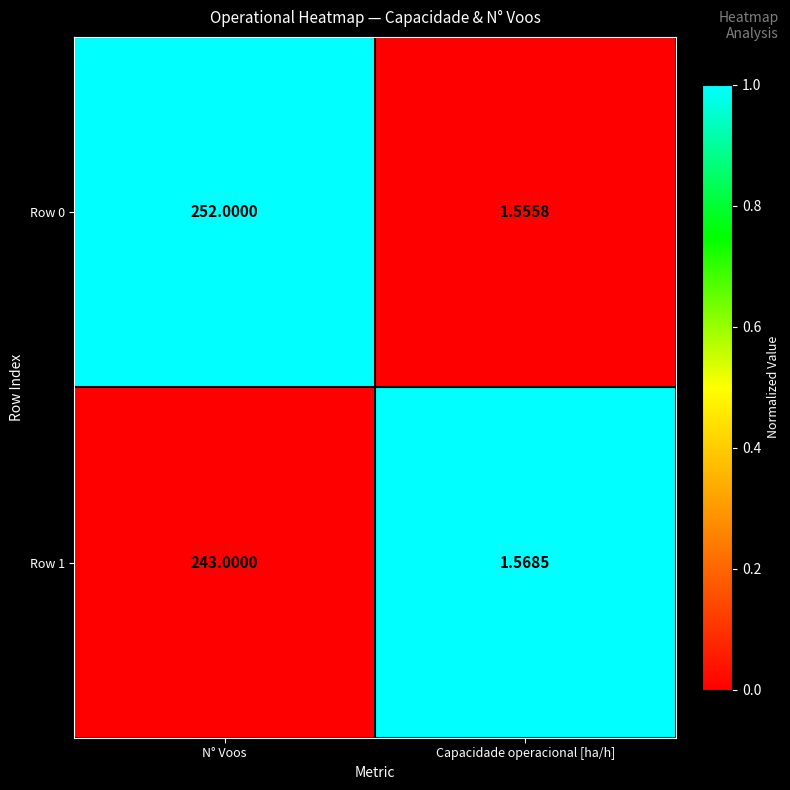

At which category does the chart reach its peak across all series?

N° Voos